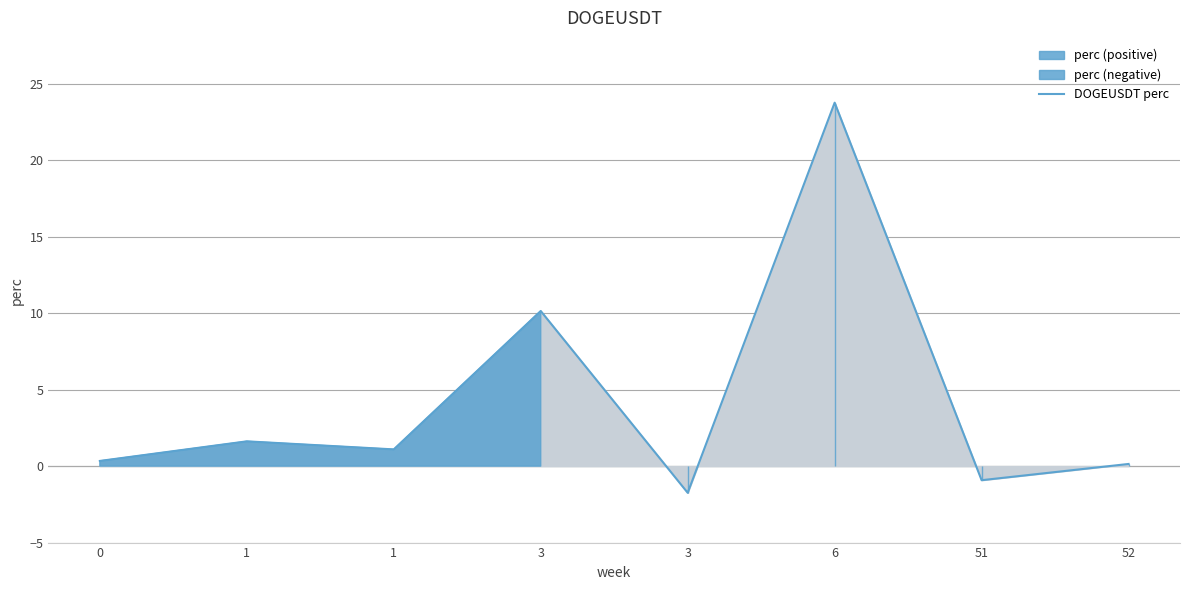

How many points are higher than both their immediate neighbors (excluding endpoints)?

3